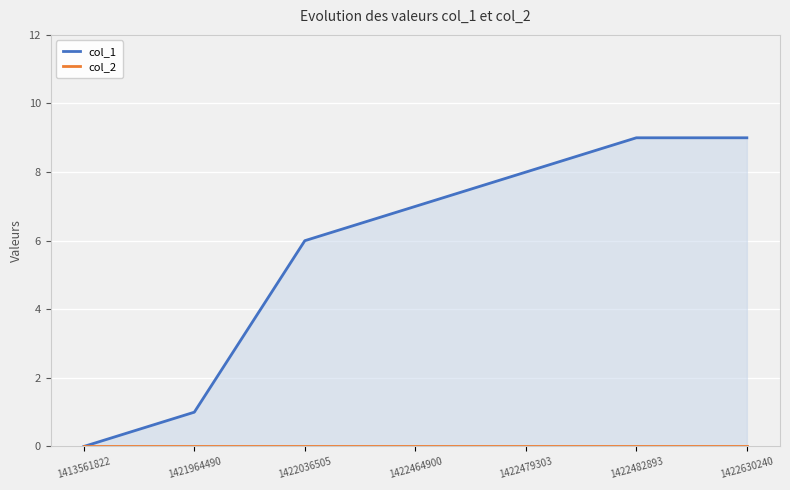

Which has a higher value, 1421964490 or 1422464900?

1422464900